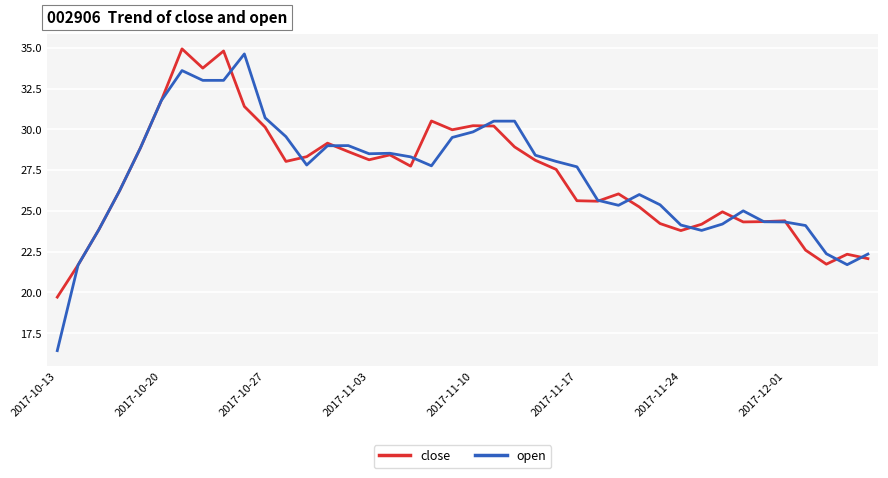

Which series has the widest spread of values?

open